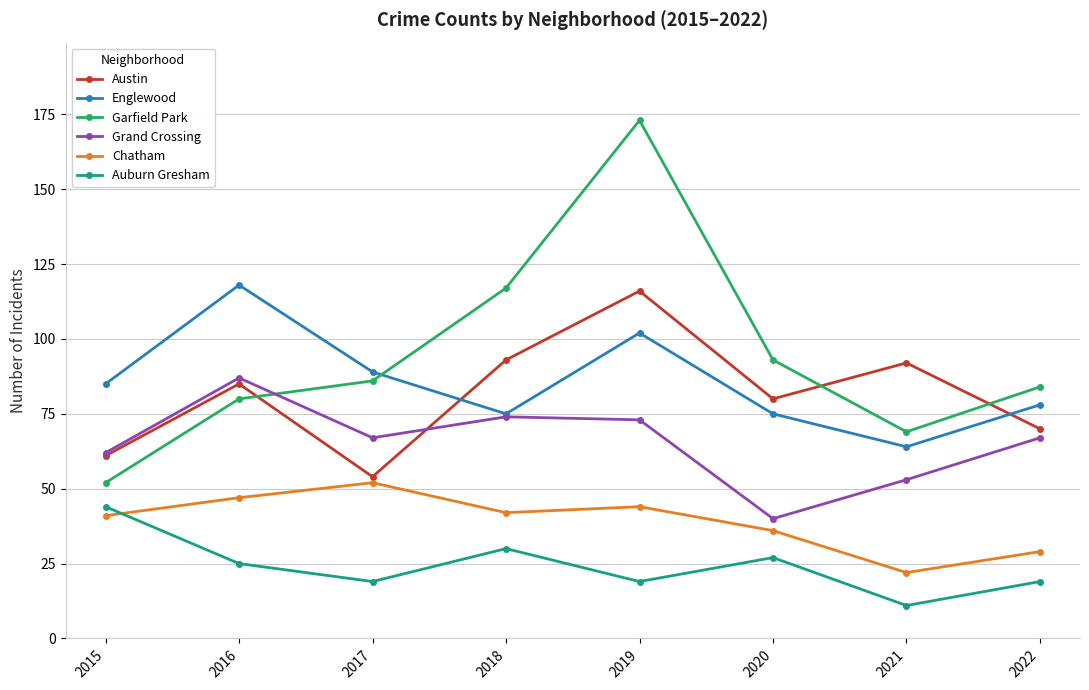

How many interior local valleys does the Englewood series have?

2